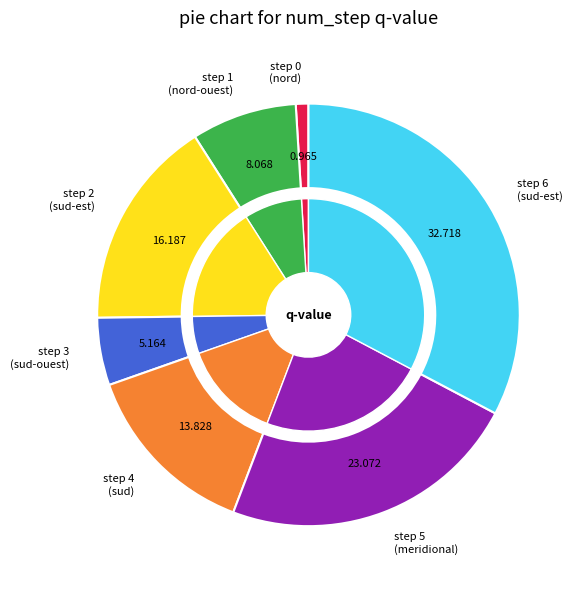

Count the number of slices in the pie.

7